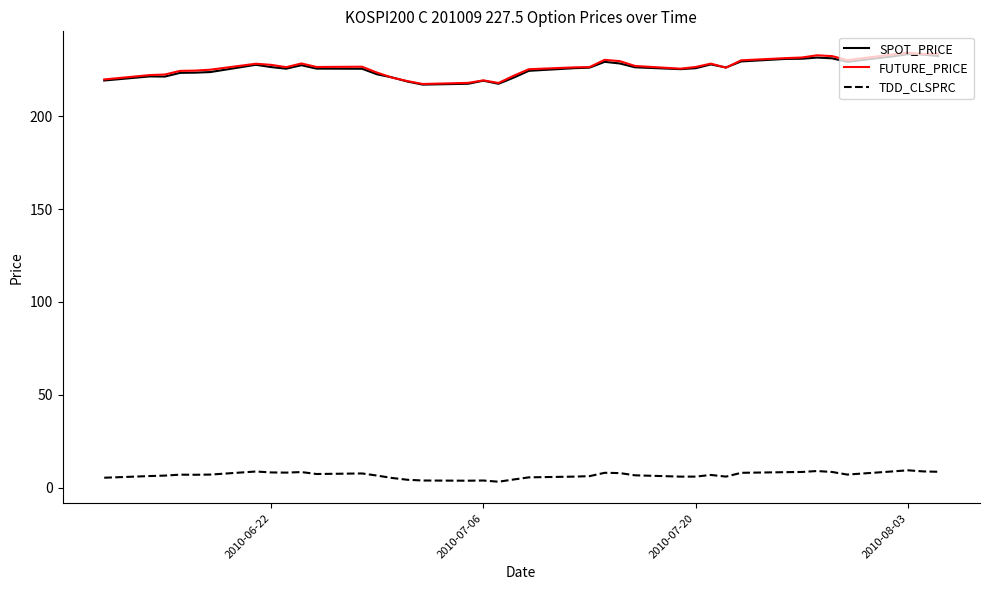

What is the maximum value shown in the chart?

234.2